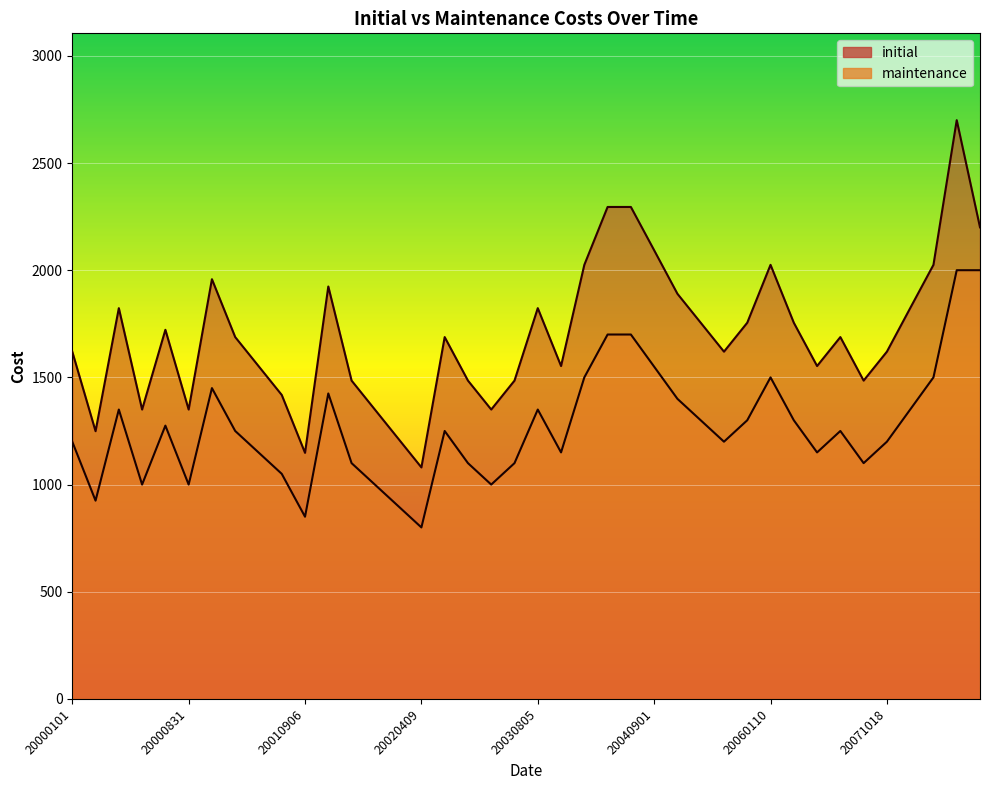

The value of maintenance at 20000406 is 529. True or false?

False